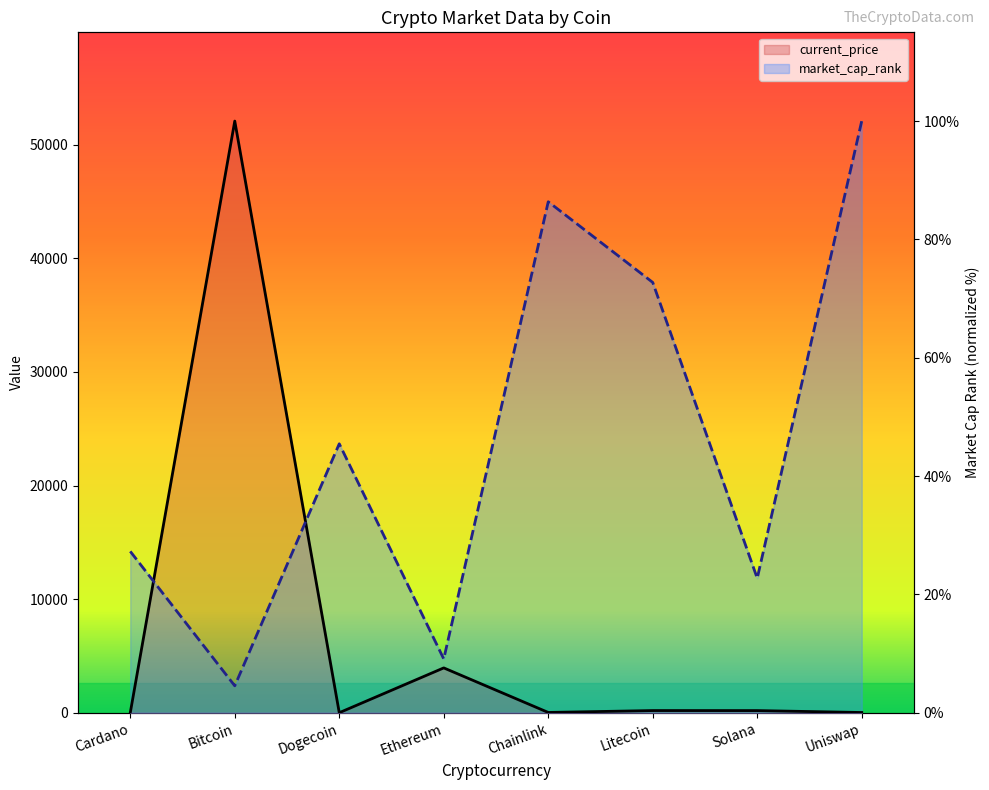

True or false: current_price and market_cap_rank intersect in this chart.

True